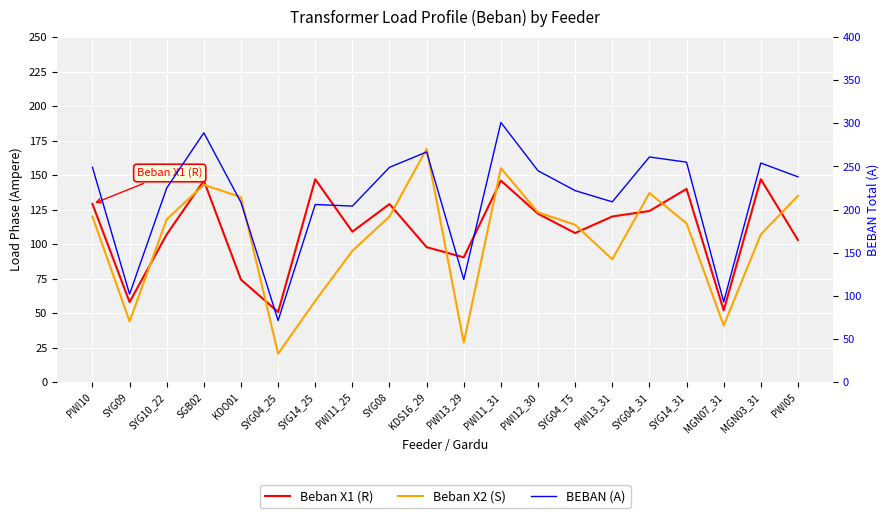

What position from the right is PWI10?

20